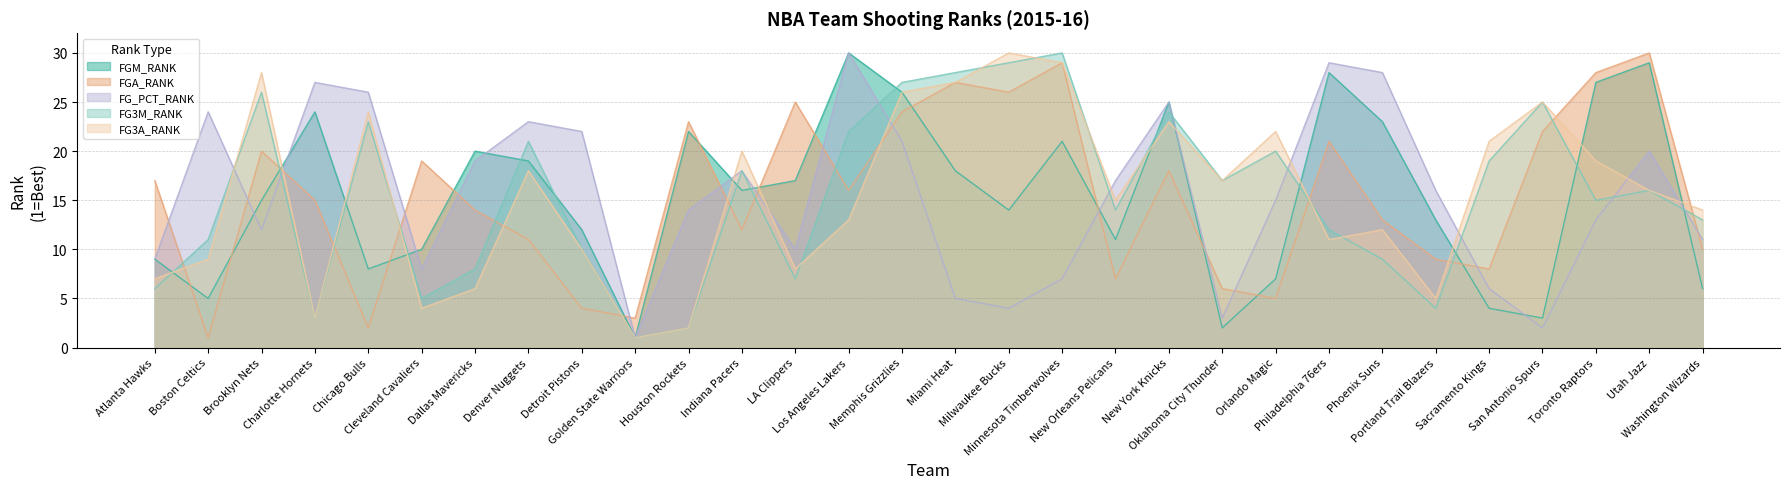

At which category does the chart reach its minimum across all series?

Golden State Warriors